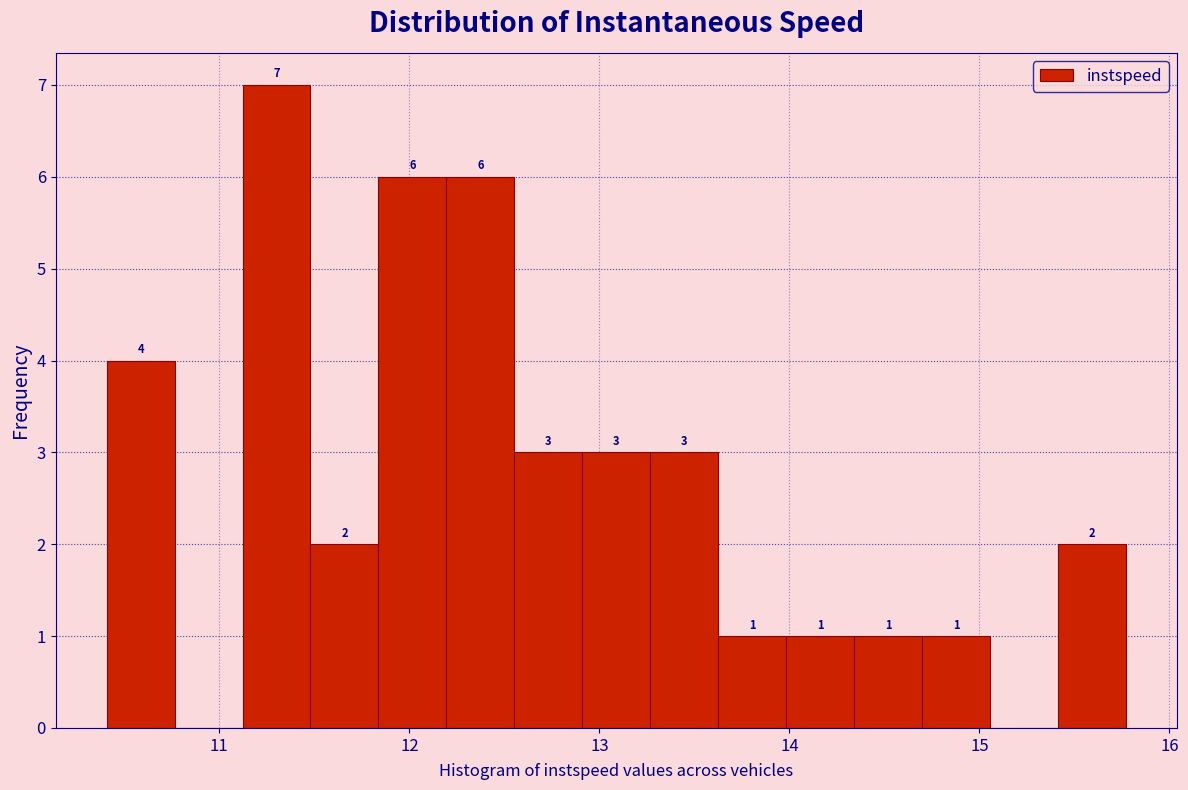

Read against the x-axis, roughly where is the centre of the tallest bar?

11.3